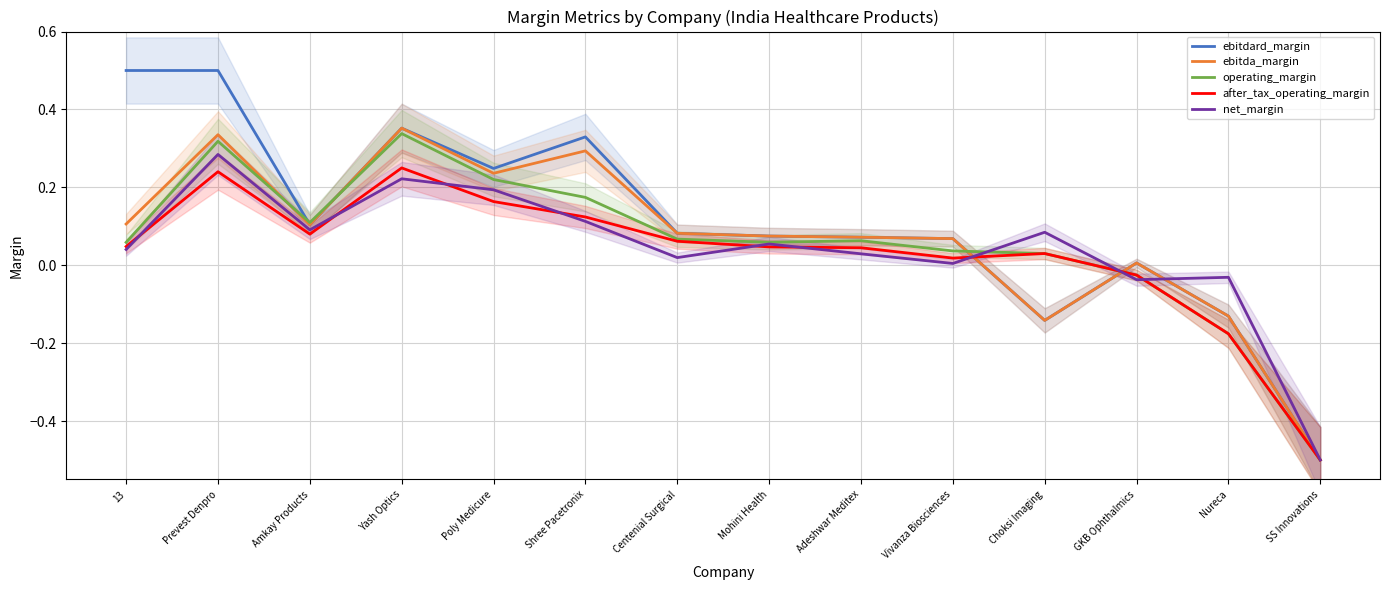

Reading left to right, list all the values displayed in this chart.

ebitdard_margin: 0.5	0.5	0.1	0.4	0.2	0.3	0.1	0.1	0.1	0.1	-0.1	0.0	-0.1	-0.5
ebitda_margin: 0.1	0.3	0.1	0.4	0.2	0.3	0.1	0.1	0.1	0.1	-0.1	0.0	-0.1	-0.5
operating_margin: 0.1	0.3	0.1	0.3	0.2	0.2	0.1	0.1	0.1	0.0	0.0	-0.0	-0.2	-0.5
after_tax_operating_margin: 0.0	0.2	0.1	0.2	0.2	0.1	0.1	0.0	0.0	0.0	0.0	-0.0	-0.2	-0.5
net_margin: 0.0	0.3	0.1	0.2	0.2	0.1	0.0	0.1	0.0	0.0	0.1	-0.0	-0.0	-0.5